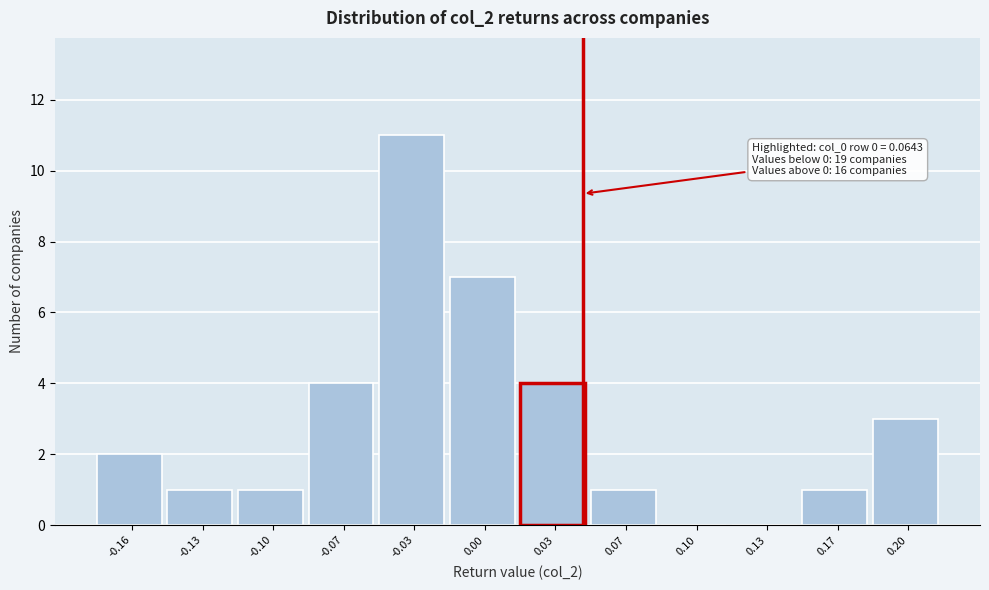

Reading left to right, list all the values displayed in this chart.

-0.16=2	-0.13=1	-0.10=1	-0.07=4	-0.03=11	0.00=7	0.03=4	0.07=1	0.10=0	0.13=0	0.17=1	0.20=3